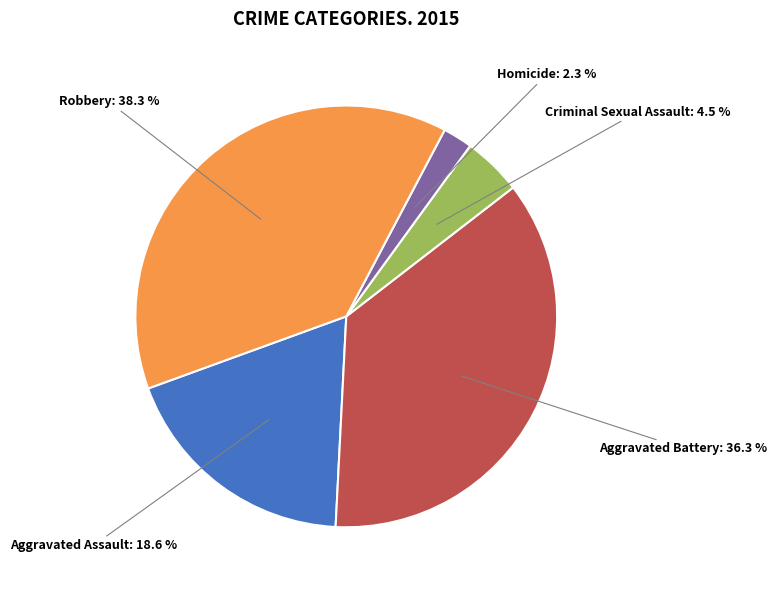

The Aggravated Assault slice represents 19% of the pie. True or false?

True